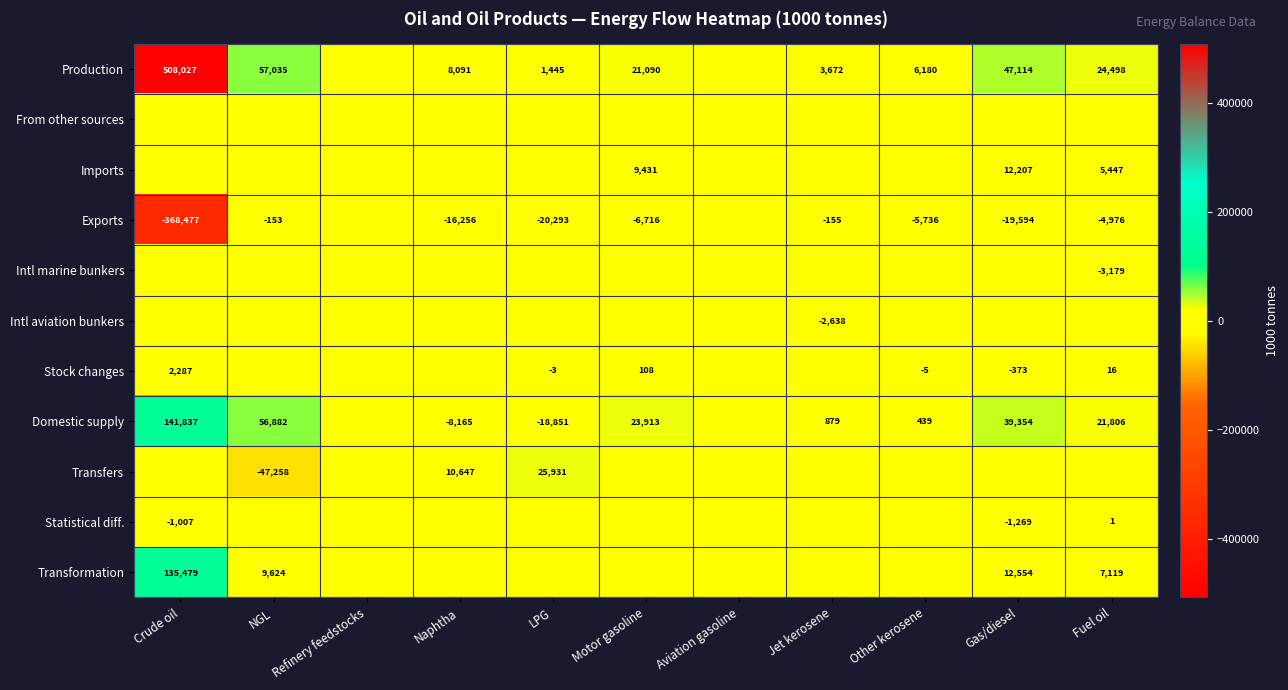

Which has a higher value, Aviation gasoline or LPG?

LPG